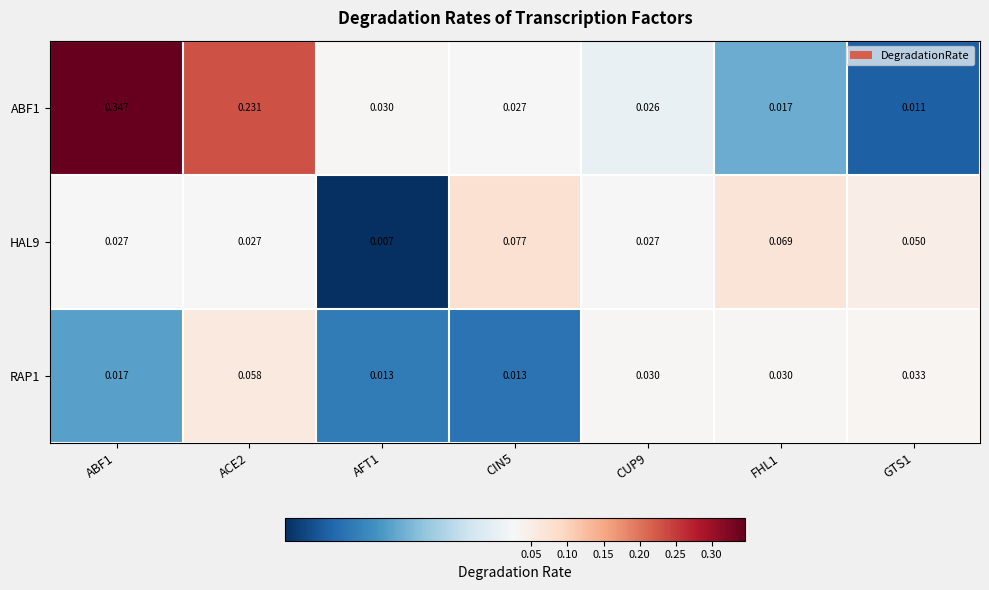

Is the value of RAP1 at CIN5 greater than the value of HAL9 at CUP9?

No